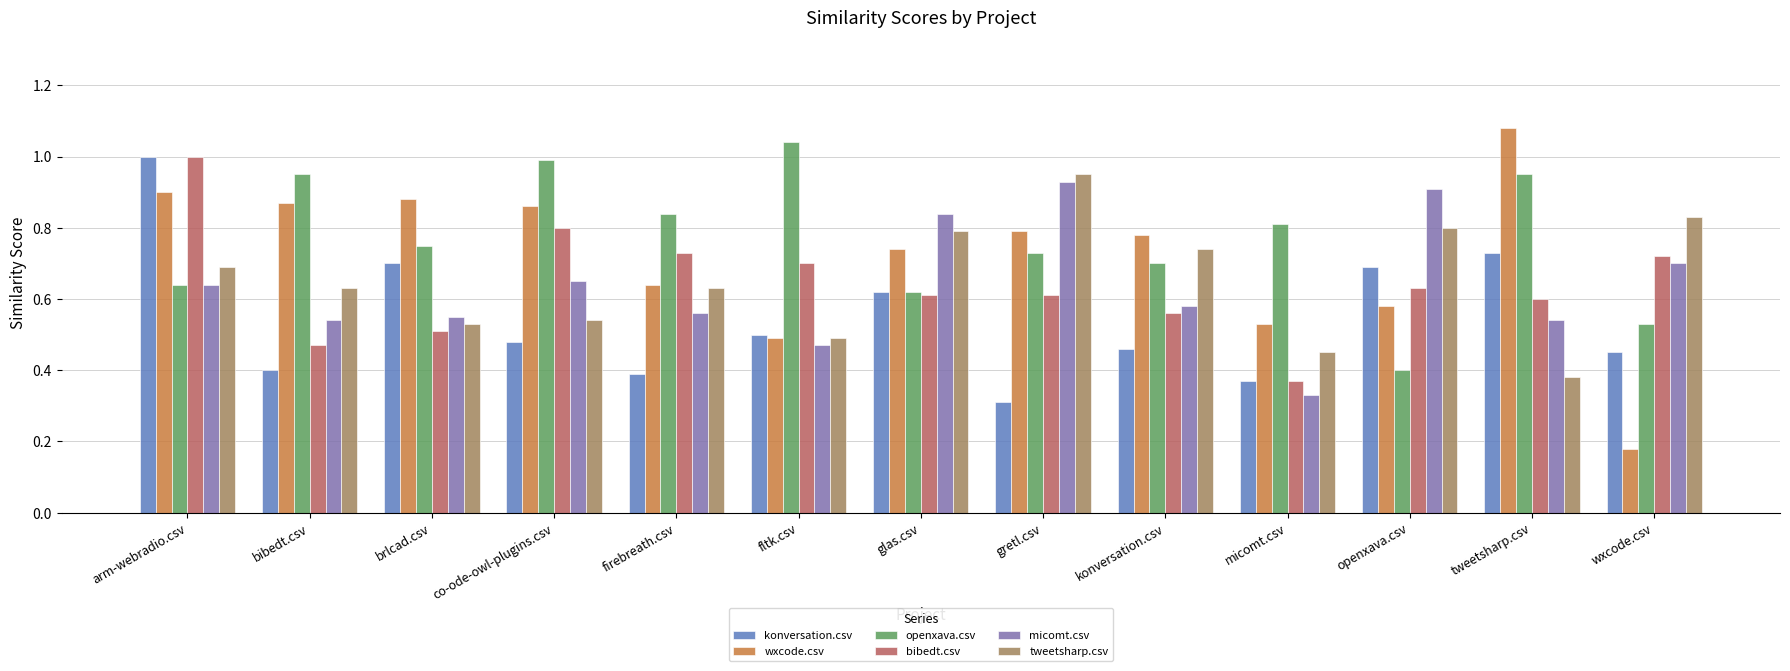

Is it true that konversation.csv equals 0.4 at bibedt.csv?

True